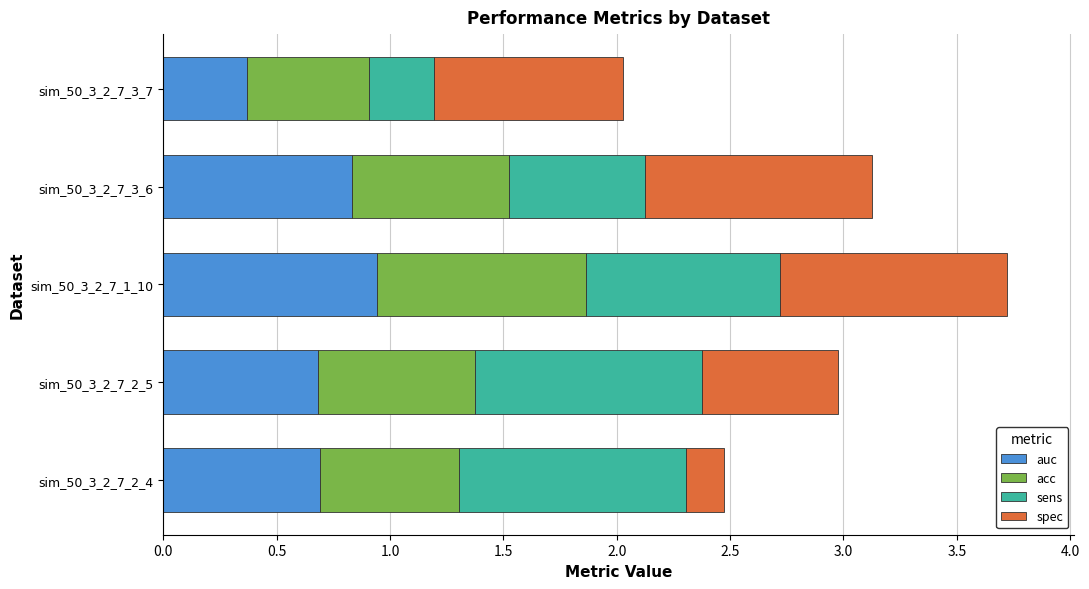

The value of auc at sim_50_3_2_7_2_4 is 0.7. True or false?

True